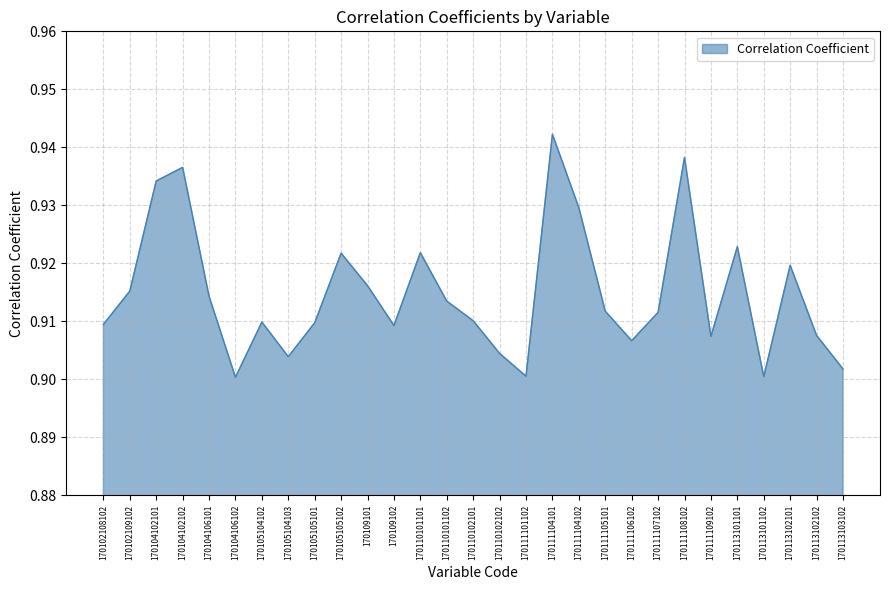

Which has a higher value, 170105105102 or 170113102101?

170105105102